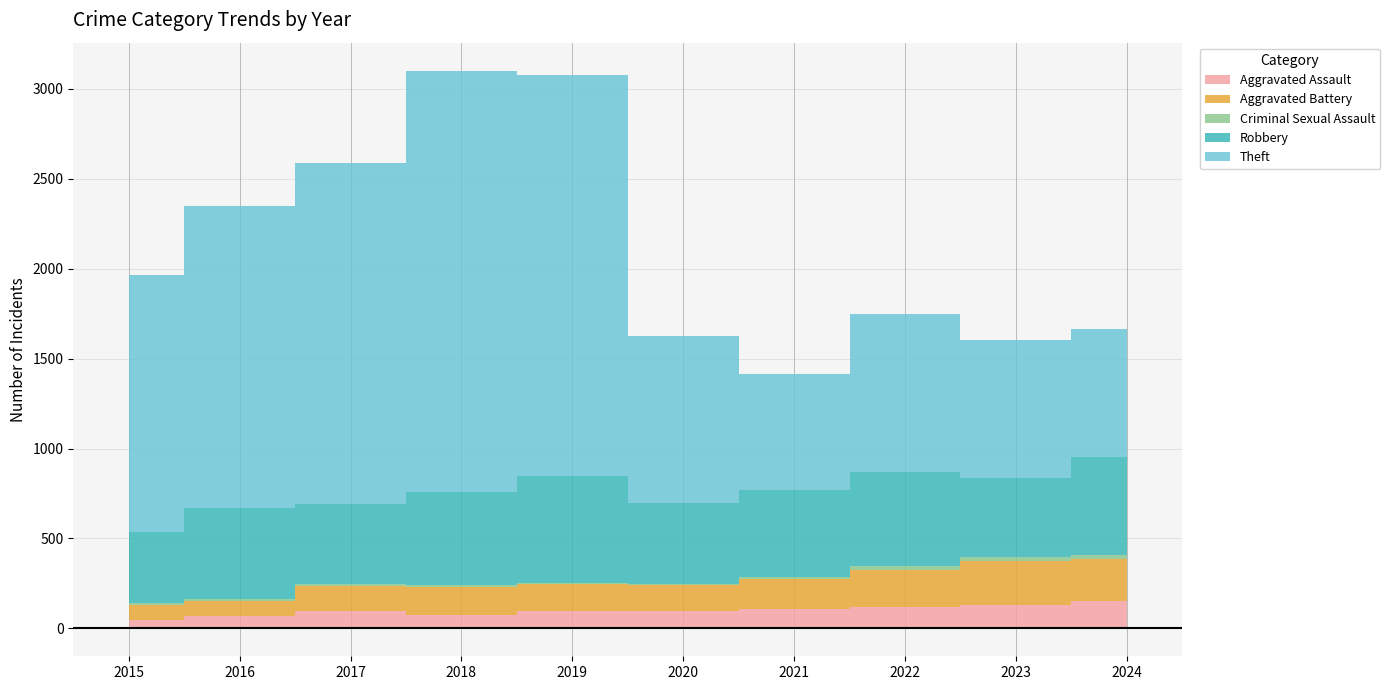

List the series in order of their peak value, lowest first.

Criminal Sexual Assault, Aggravated Assault, Aggravated Battery, Robbery, Theft